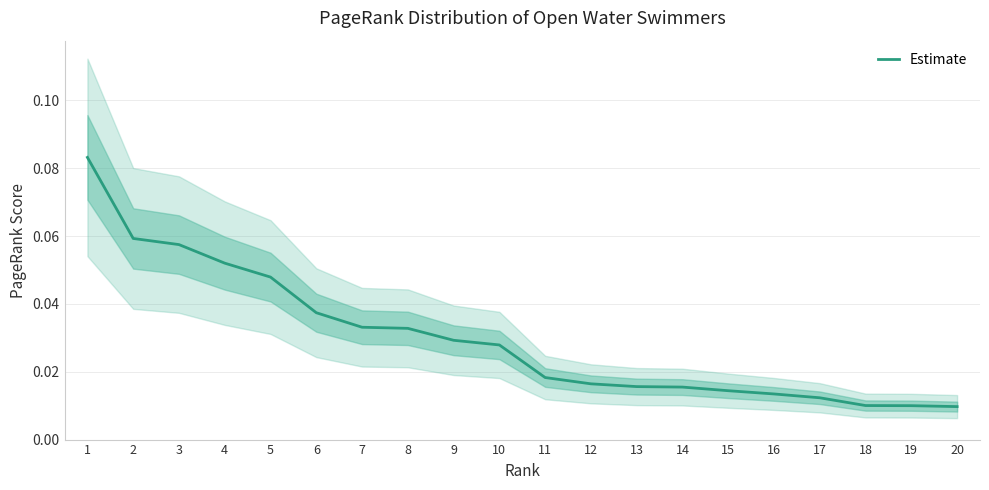

Reading right to left, transcribe all the data shown in this chart.

0.0	0.0	0.0	0.0	0.0	0.0	0.0	0.0	0.0	0.0	0.0	0.0	0.0	0.0	0.0	0.0	0.1	0.1	0.1	0.1